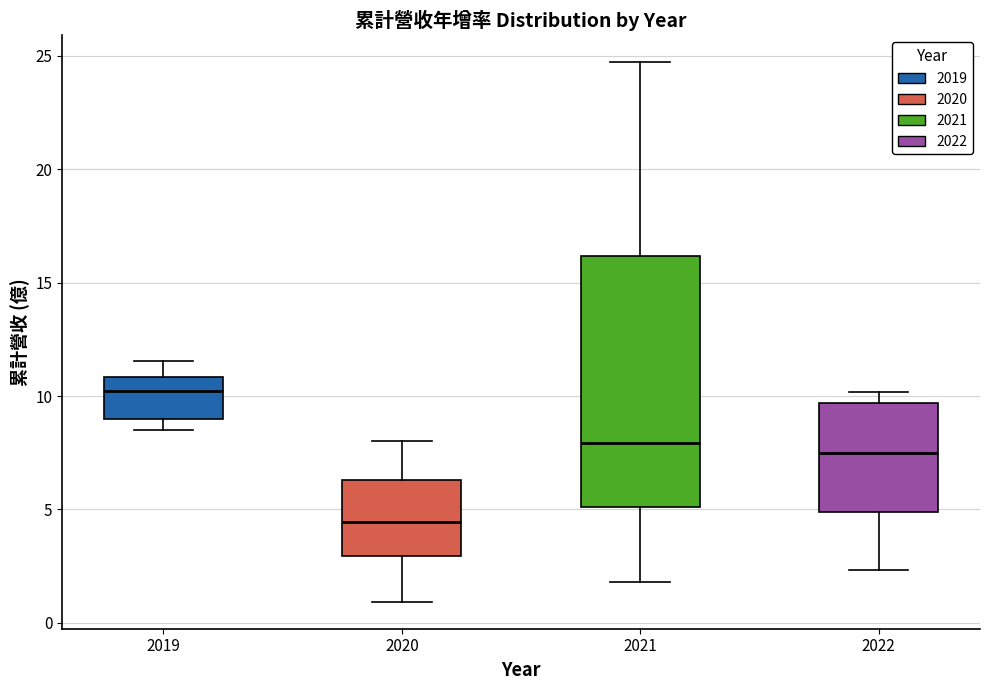

Comparing the boxes themselves (not the whiskers), which one is the tallest?

2021